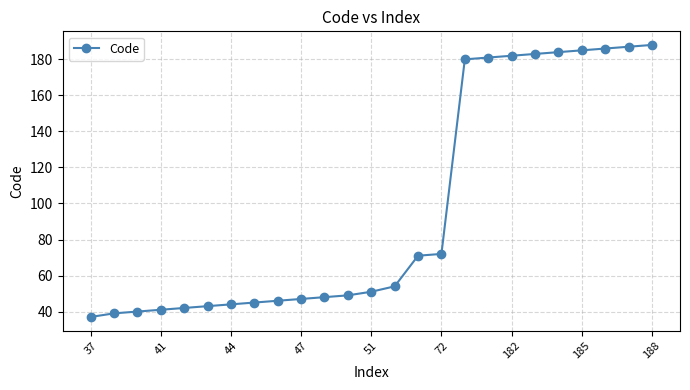

Is this an area chart (filled region under the line)?

No